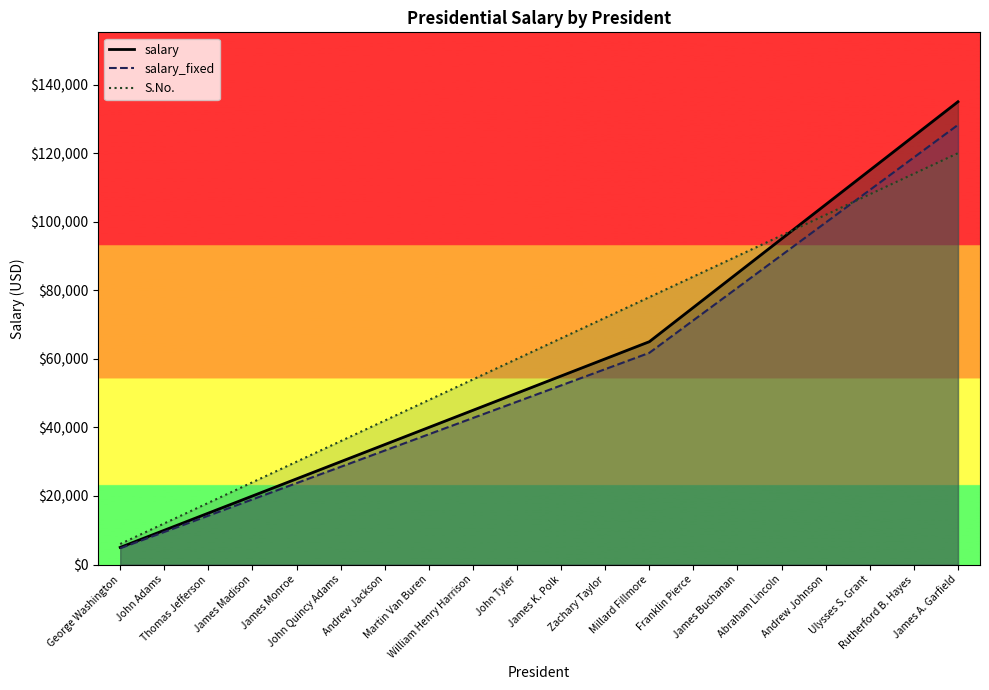

What is the minimum value shown in the chart?

4750